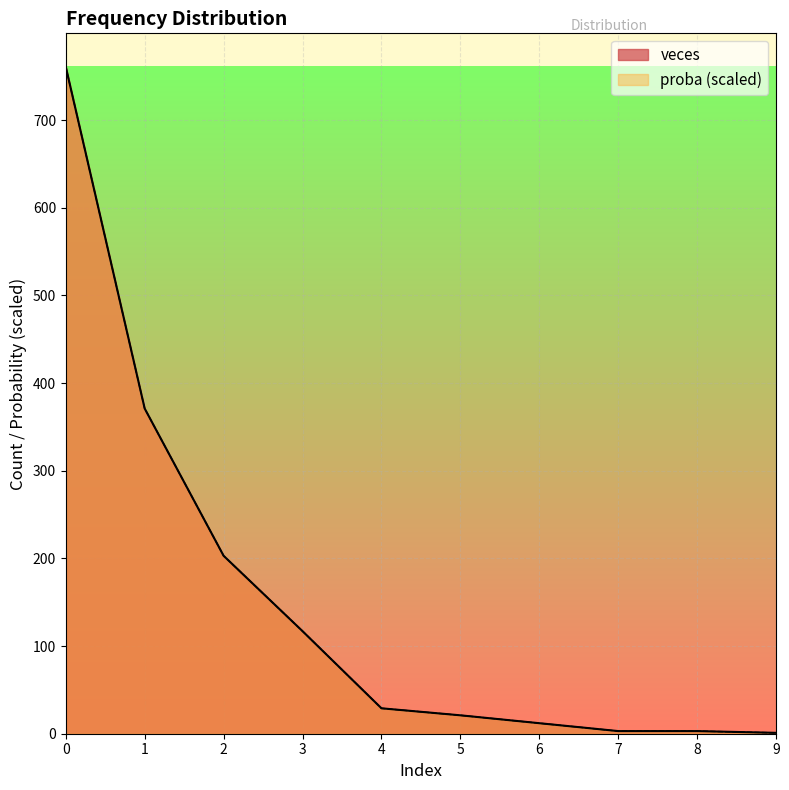

Reading right to left, transcribe all the data shown in this chart.

veces: 1.0	3.0	3.0	12.0	21.0	29.0	117.0	203.0	371.0	761.0
proba: 1.0	3.0	3.0	12.0	21.0	29.0	117.0	203.0	371.0	761.0